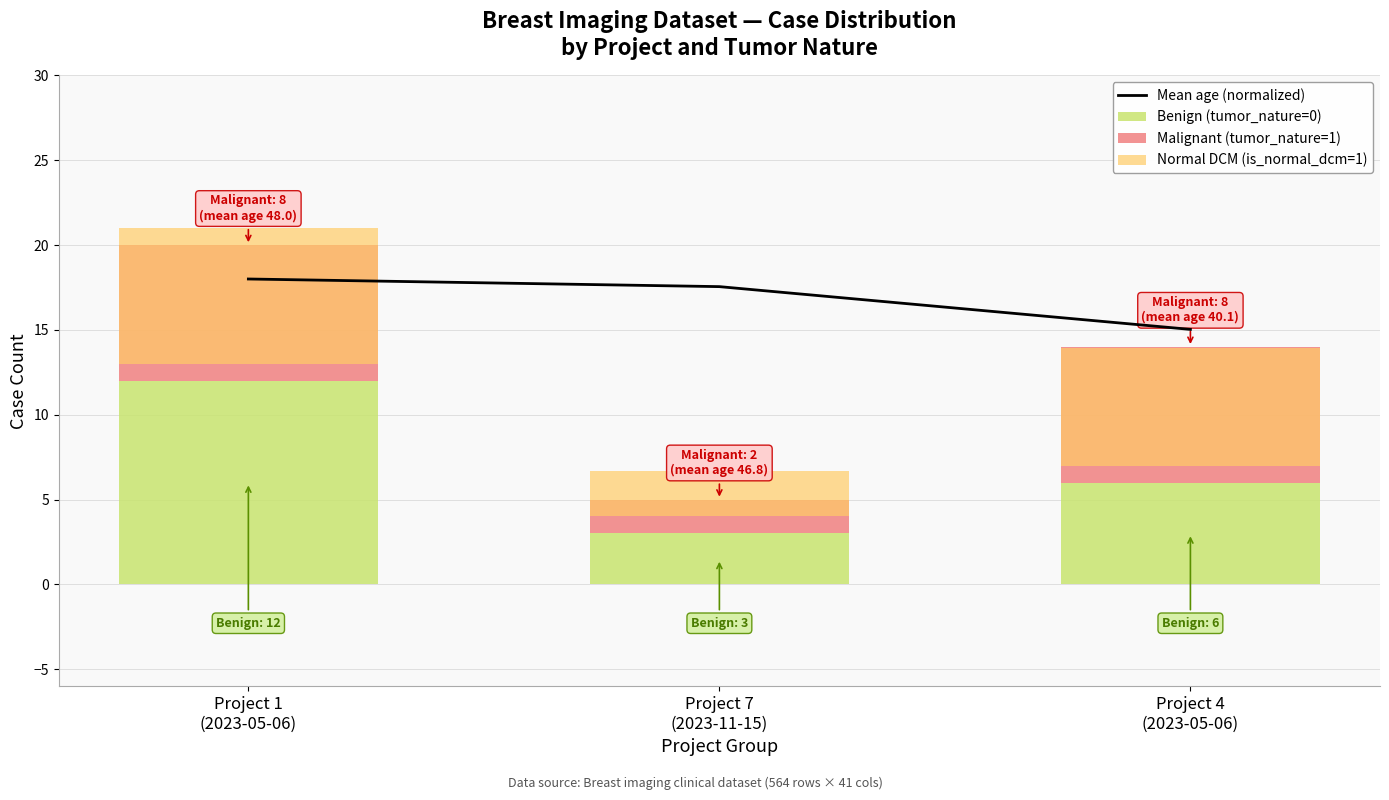

What are all the series names shown in the legend?

Mean age (normalized), Benign (tumor_nature=0), Malignant (tumor_nature=1), Normal DCM (is_normal_dcm=1)